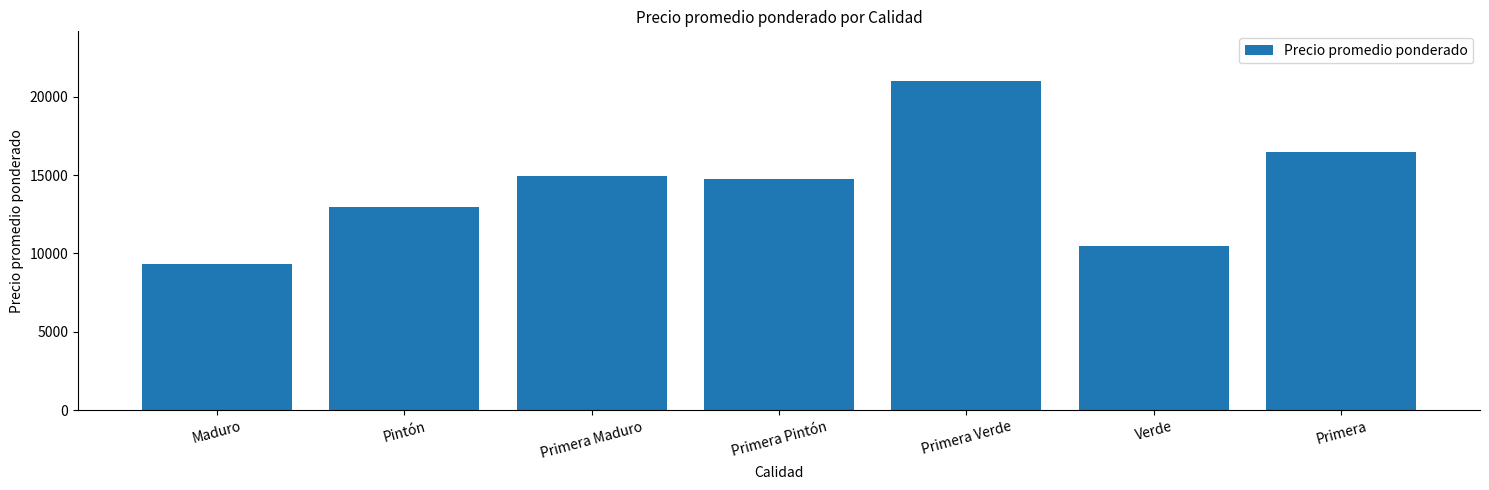

Rank the categories by value from highest to lowest.

Primera Verde, Primera, Primera Maduro, Primera Pintón, Pintón, Verde, Maduro